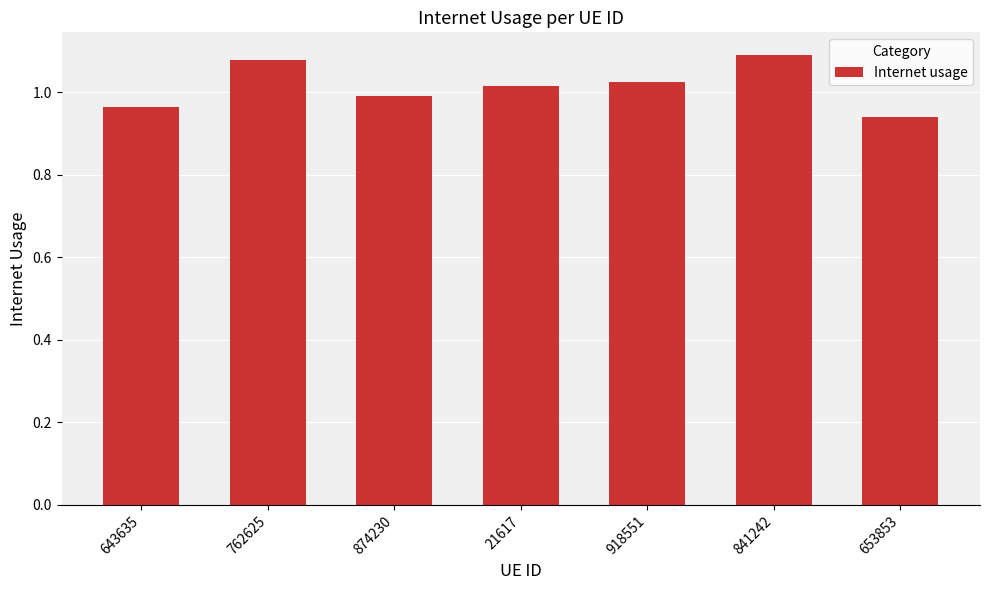

What position from the left is 841242?

6